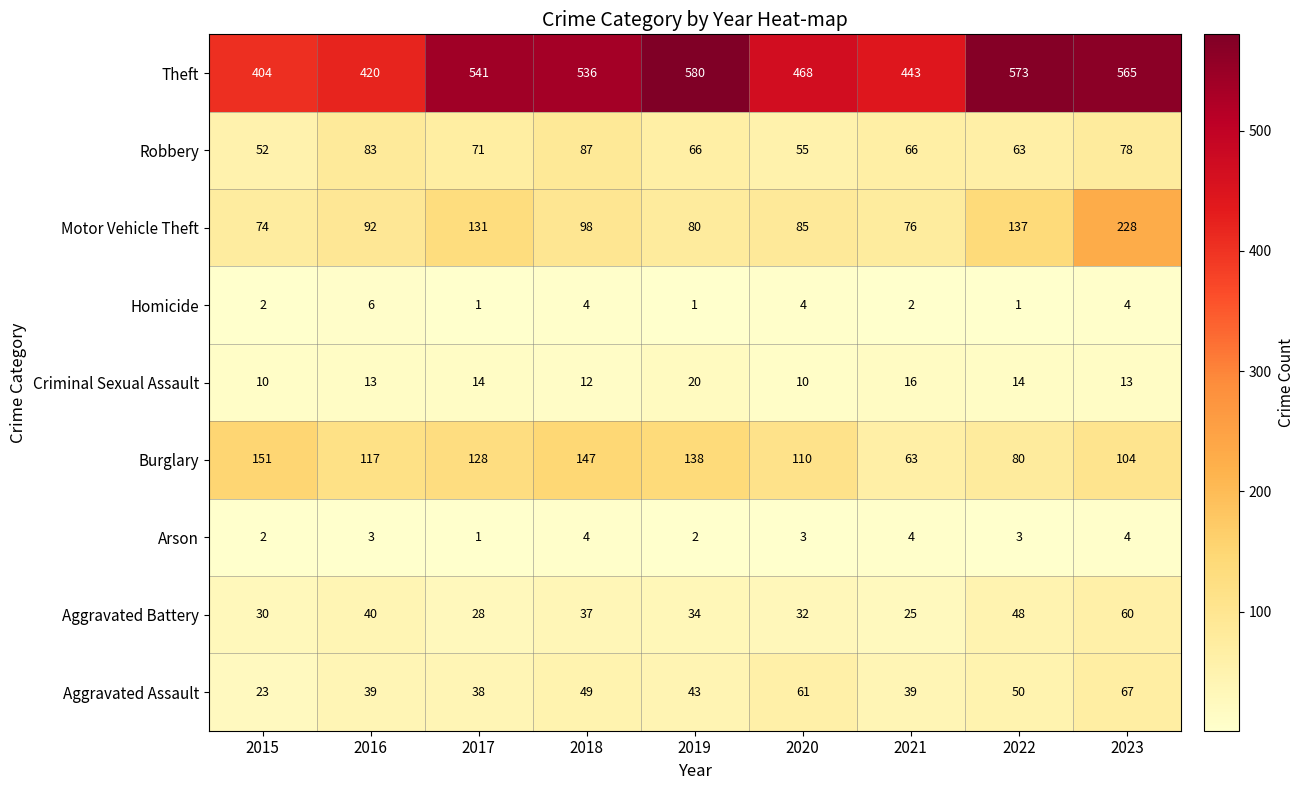

Where does the Theft series first go above 536?

2017